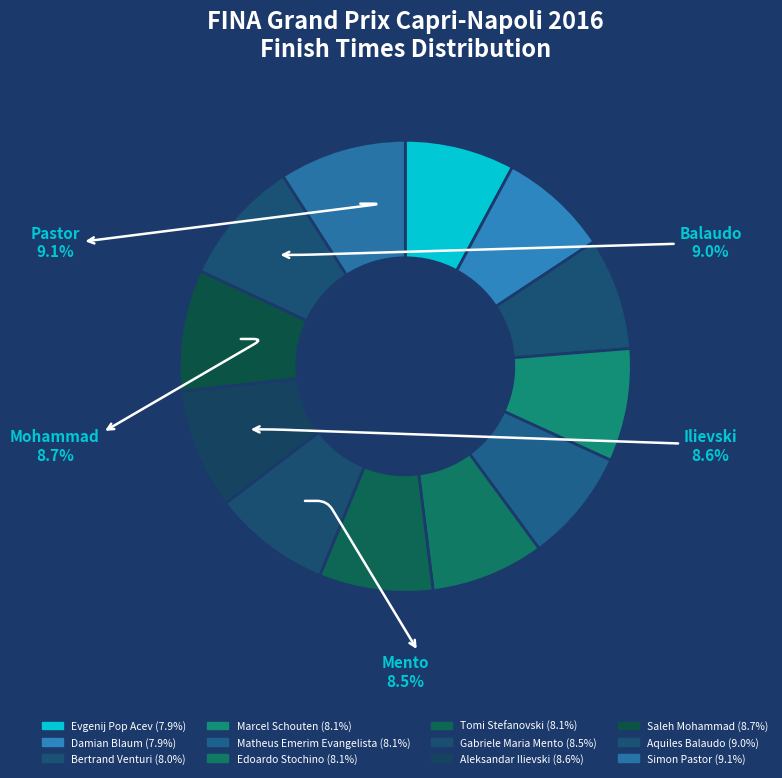

How many slices are in this pie chart?

12